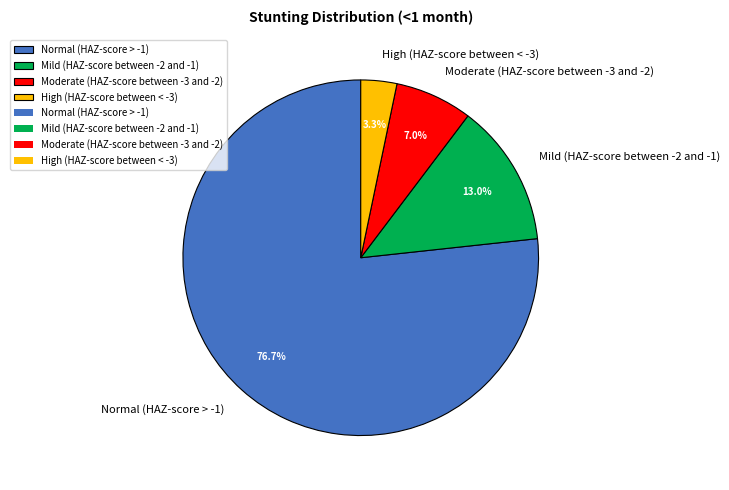

What percentage is the Mild (HAZ-score between -2 and -1) slice, to the nearest percent?

13%